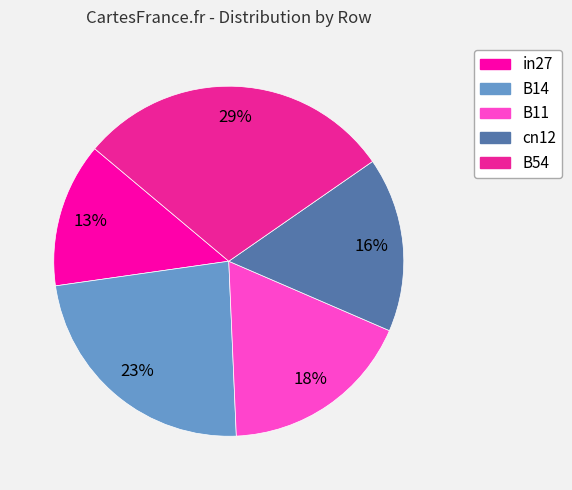

What percentage is the cn12 slice, to the nearest percent?

16%